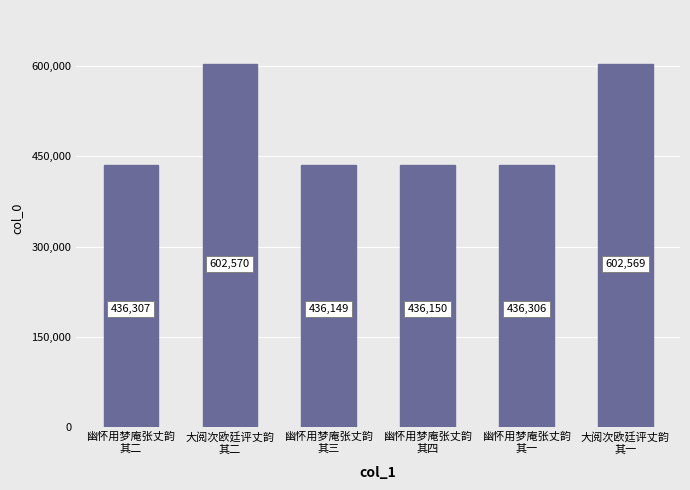

The value at 幽怀用梦庵张丈韵
其三 is 728909. True or false?

False